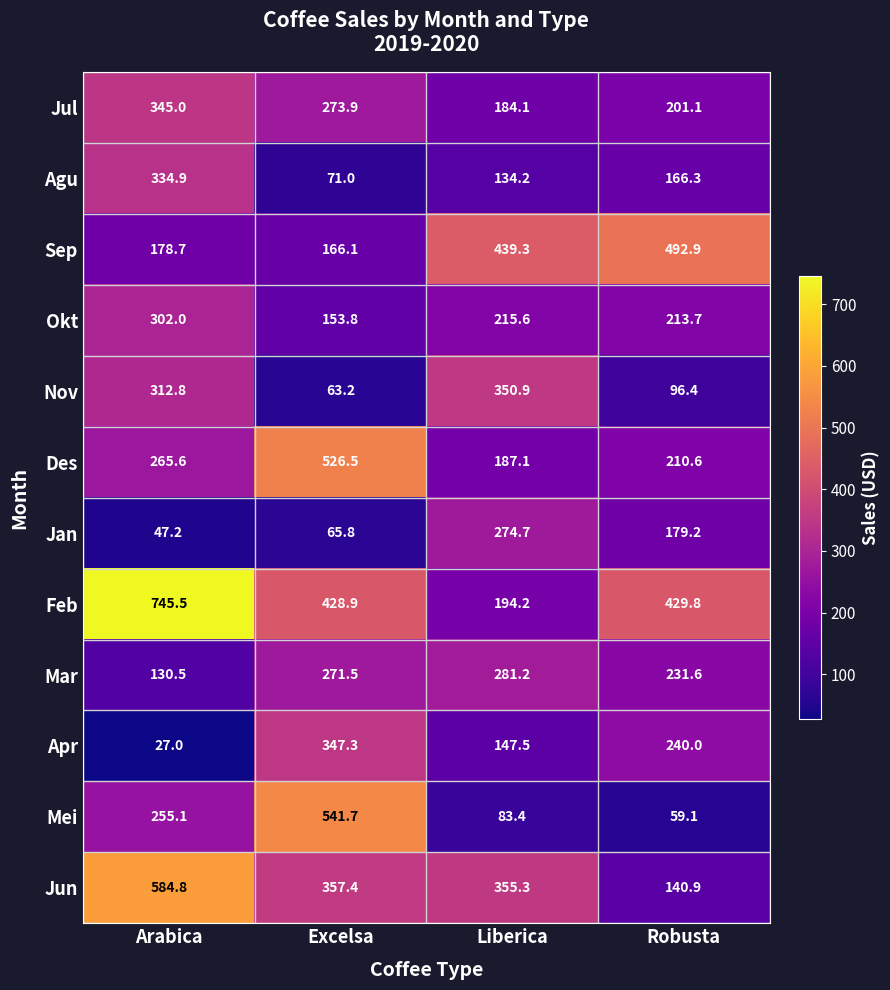

Which series has the largest total across all categories?

Feb